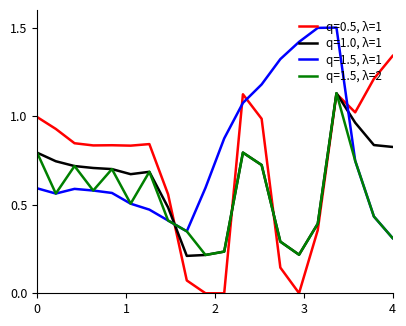

Which series has the largest total across all categories?

q=1.5, λ=1